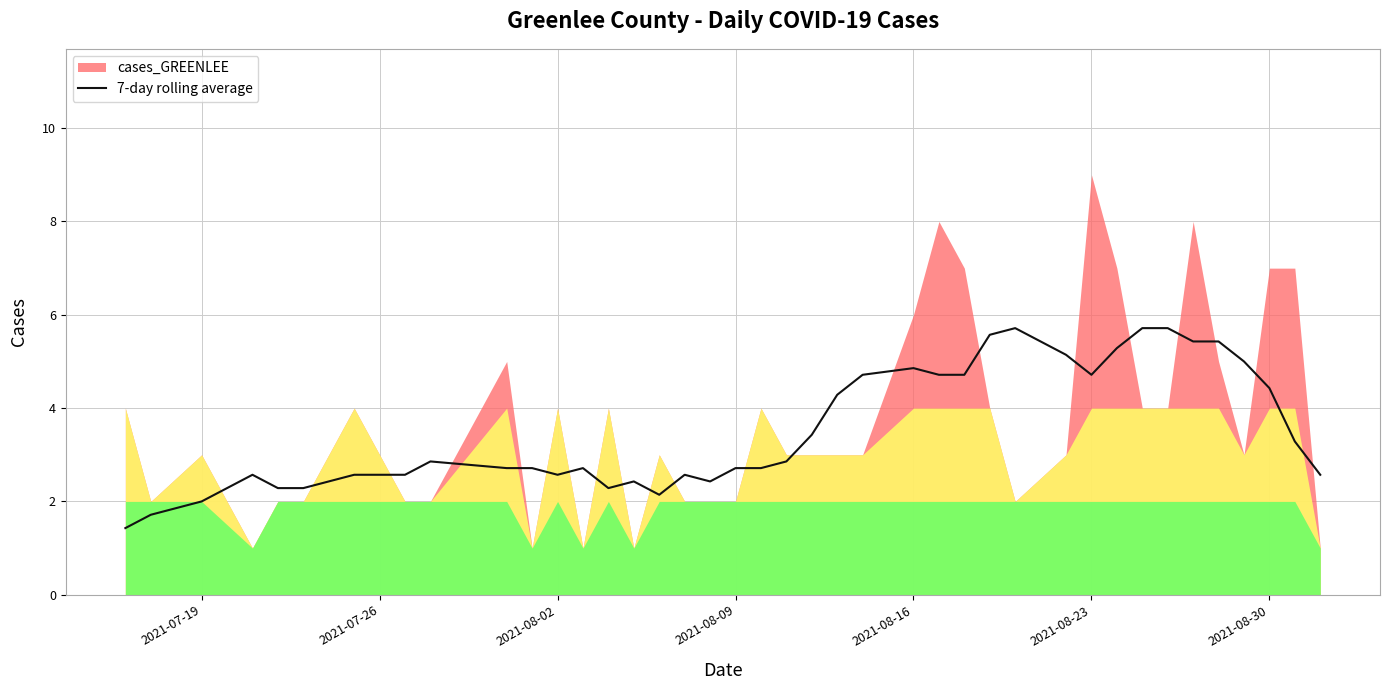

Reading left to right, what are all the values shown in this chart?

1.4	1.7	2.0	2.6	2.3	2.3	2.6	2.6	2.9	2.7	2.7	2.6	2.7	2.3	2.4	2.1	2.6	2.4	2.7	2.7	2.9	3.4	4.3	4.7	4.9	4.7	4.7	5.6	5.7	5.1	4.7	5.3	5.7	5.7	5.4	5.4	5.0	4.4	3.3	2.6